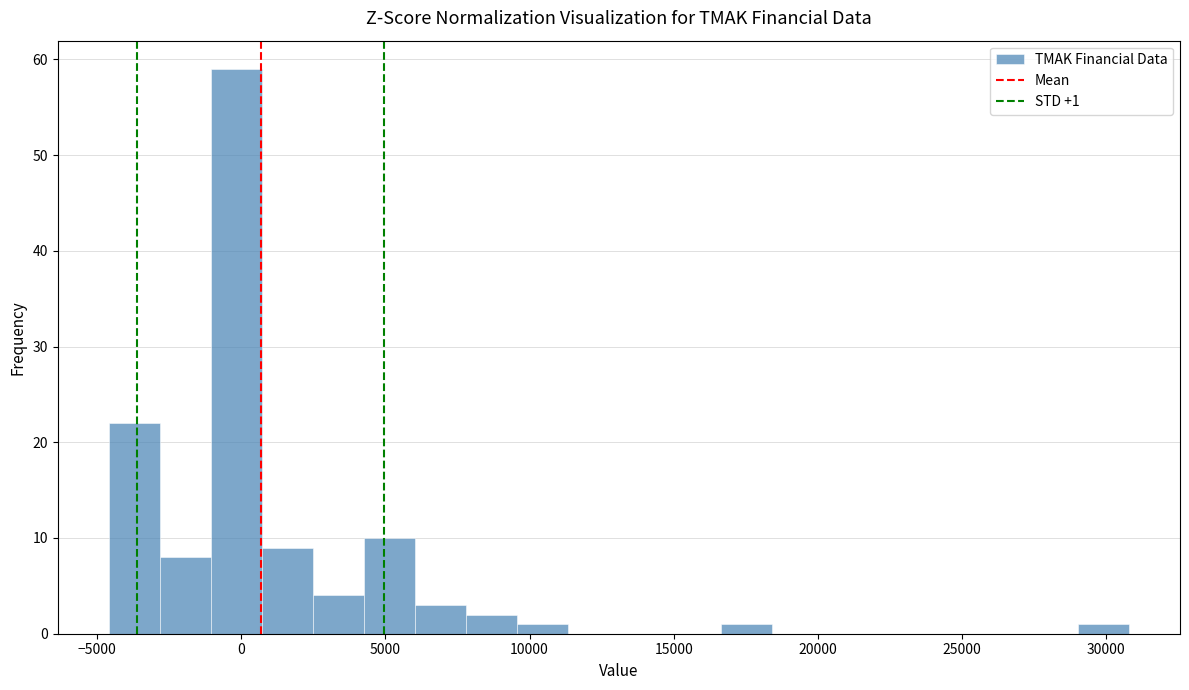

Around what value on the x-axis is the tallest bar? Give the approximate position of its centre, as read against the axis.

0